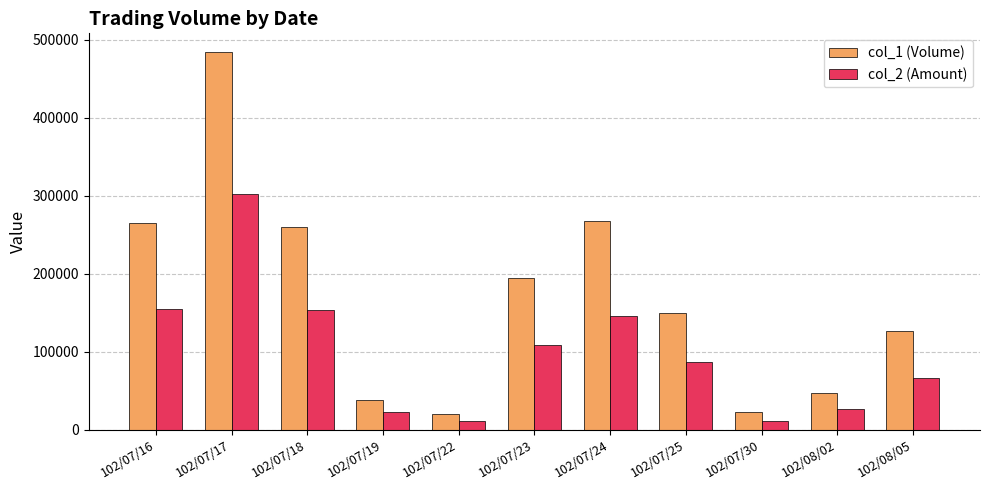

What is the average value of the col_2 (Amount) series?

98895